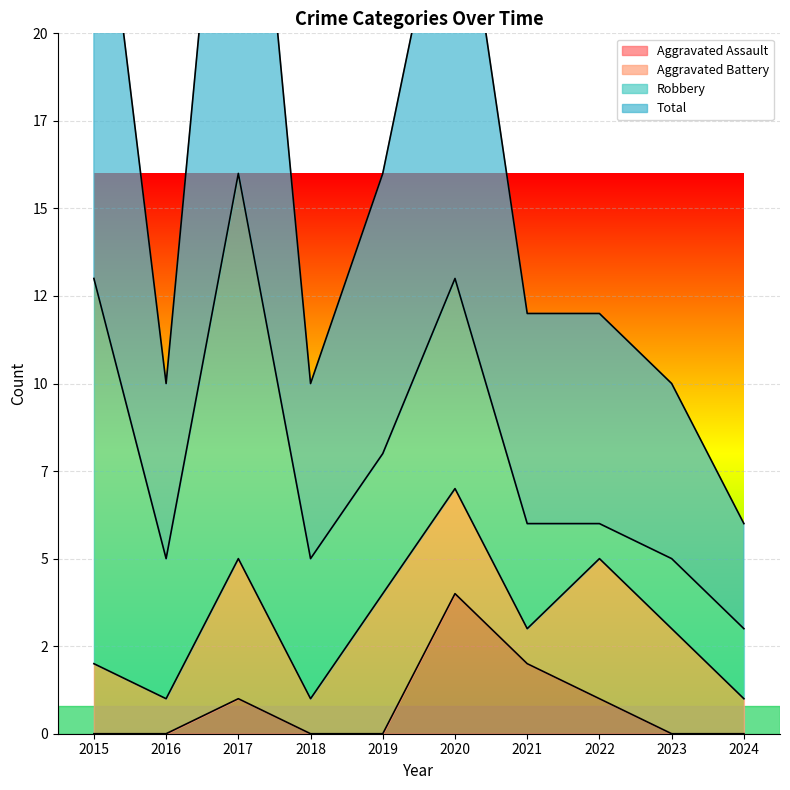

Where is the first local maximum for Aggravated Assault?

2017